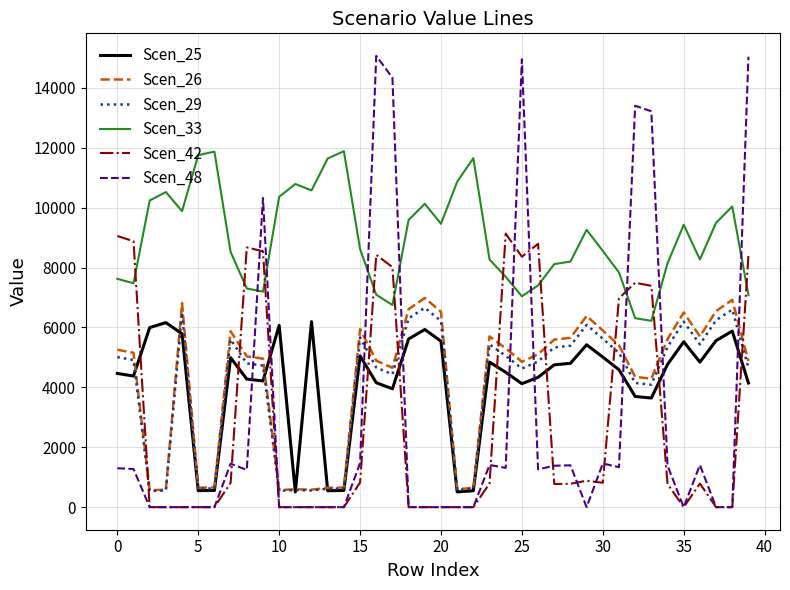

Which series has the widest spread of values?

Scen_48